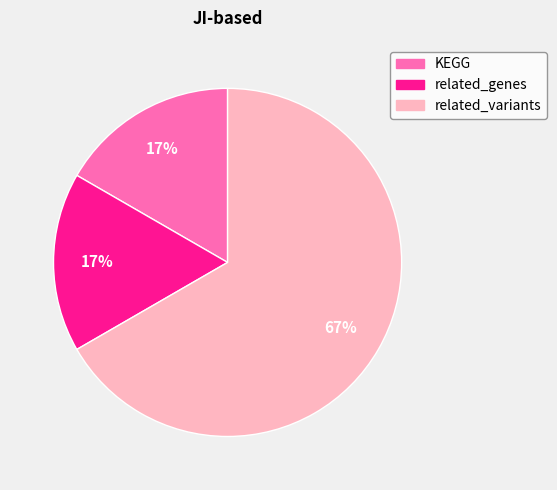

The related_genes slice represents 7% of the pie. True or false?

False